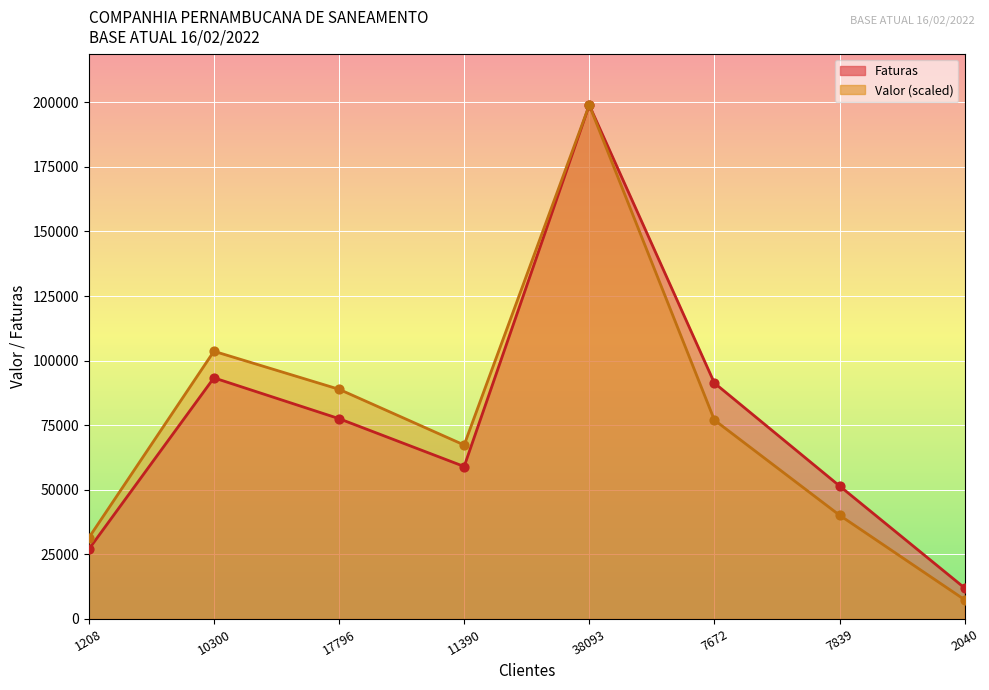

What are all the series names shown in the legend?

Faturas, Valor (scaled)